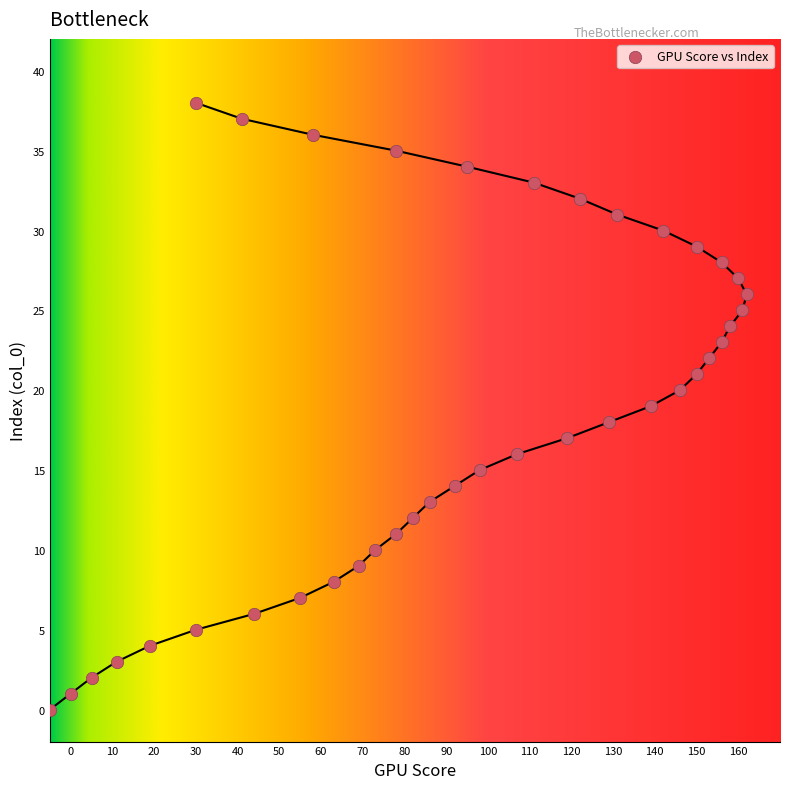

What is the range of Y values (max minus min)?

38